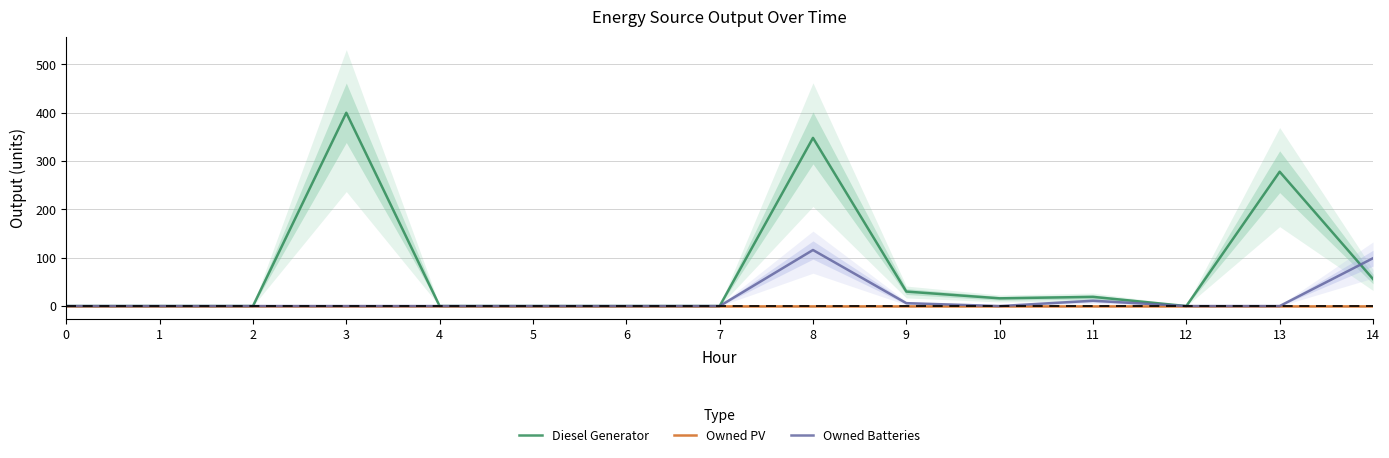

What is the maximum value shown in the chart?

400